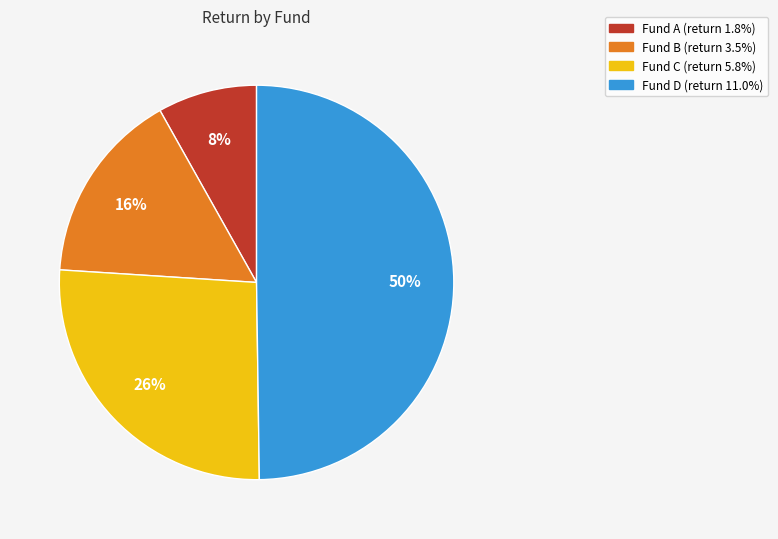

What percentage is the Fund A (return 1.8%) slice, to the nearest percent?

8%